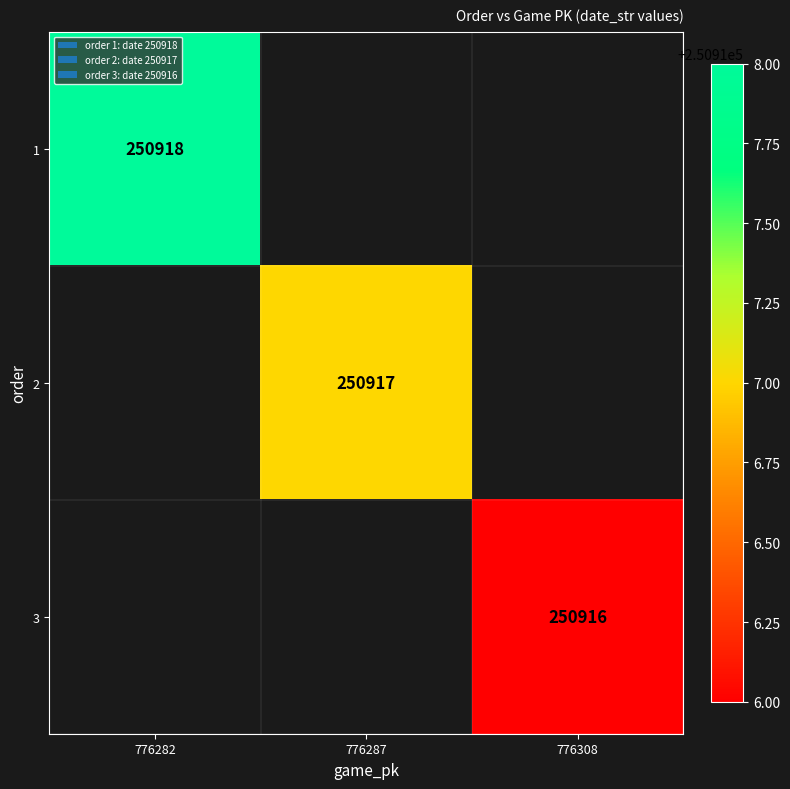

The value of 2 at 776287 is 86188. True or false?

False